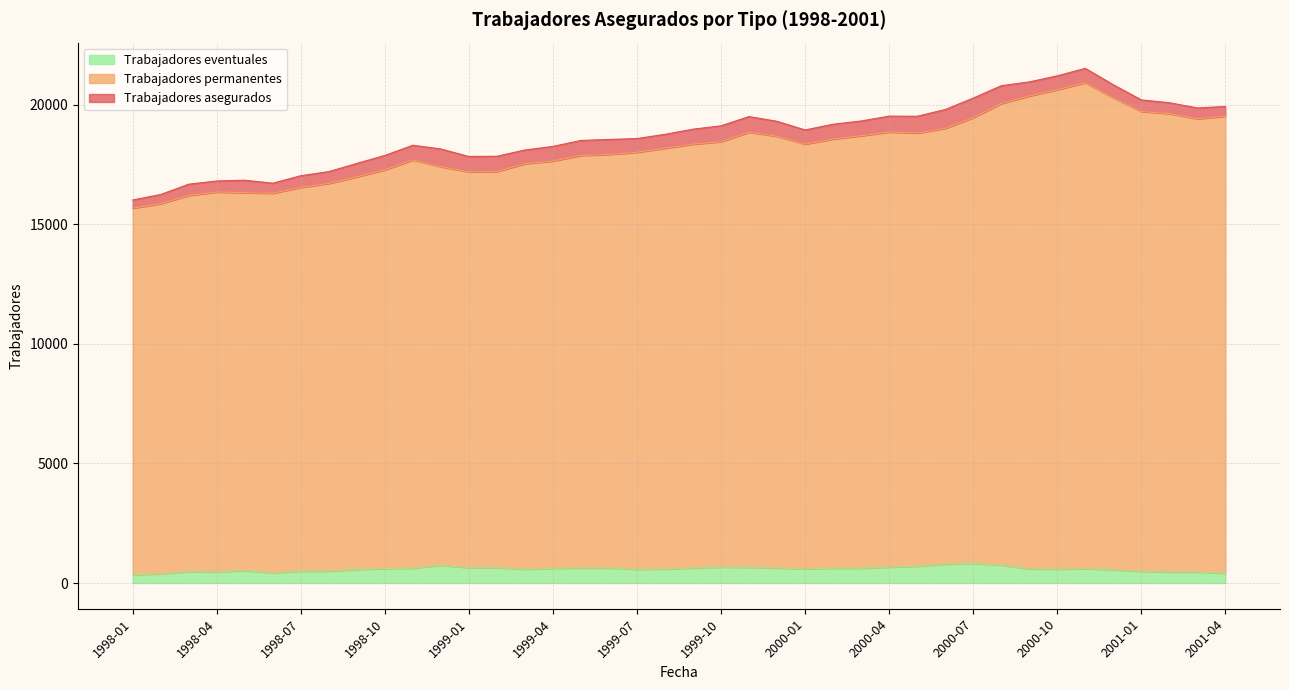

At which category does Trabajadores eventuales reach its first local valley?

1998-04